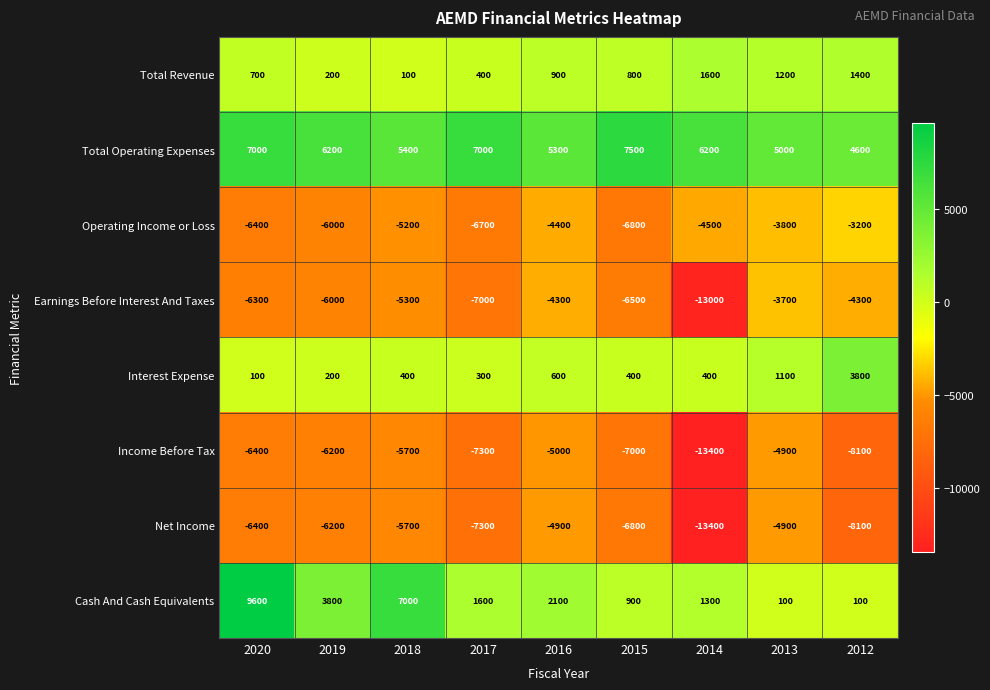

Which series changed the most between 2016 and 2015?

Operating Income or Loss